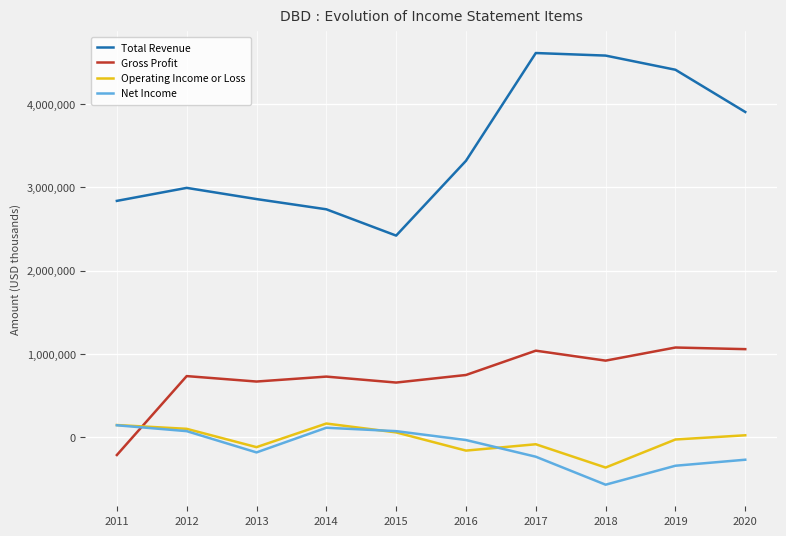

What is the average value of the Gross Profit series?

741410